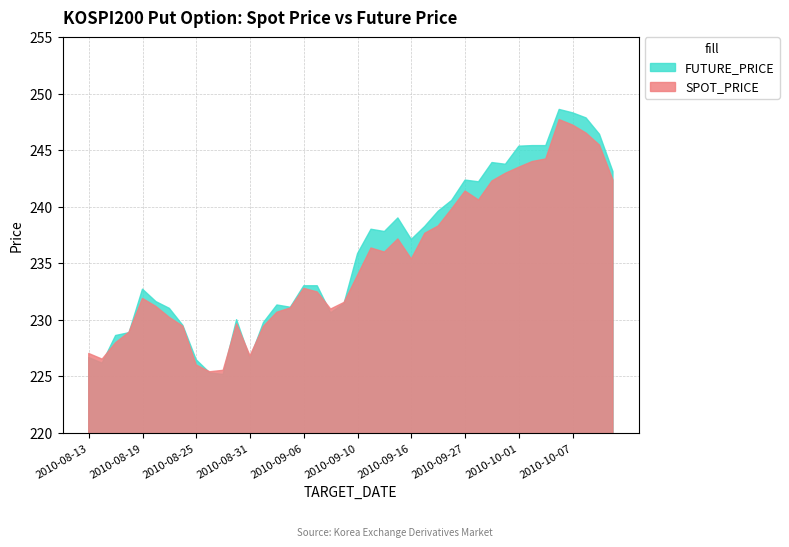

What position from the left is 2010-10-04?

34